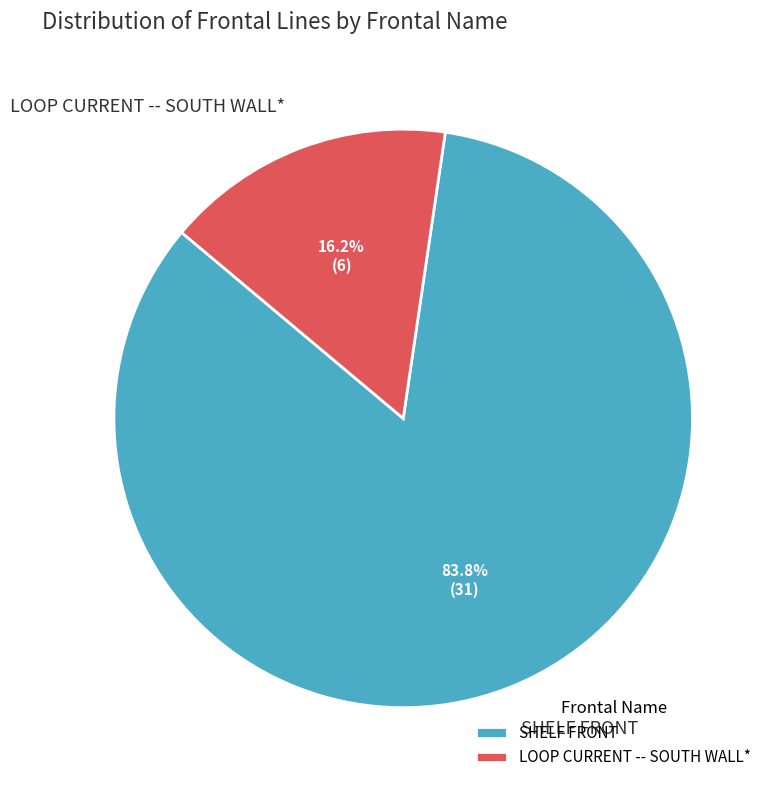

Is there any slice that represents more than half of the pie?

Yes